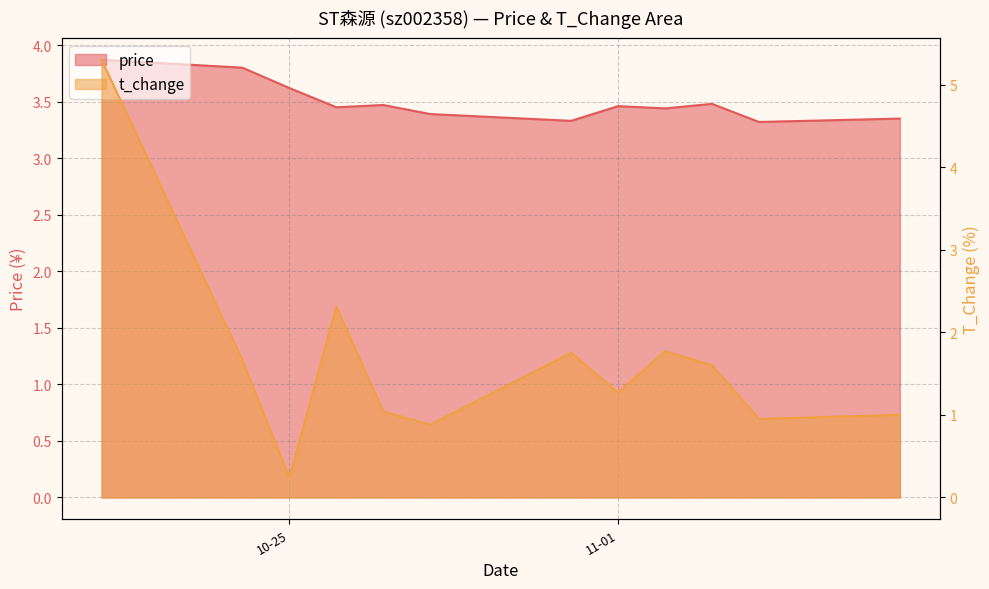

After their last crossing, which series has the higher values: t_change or price?

price